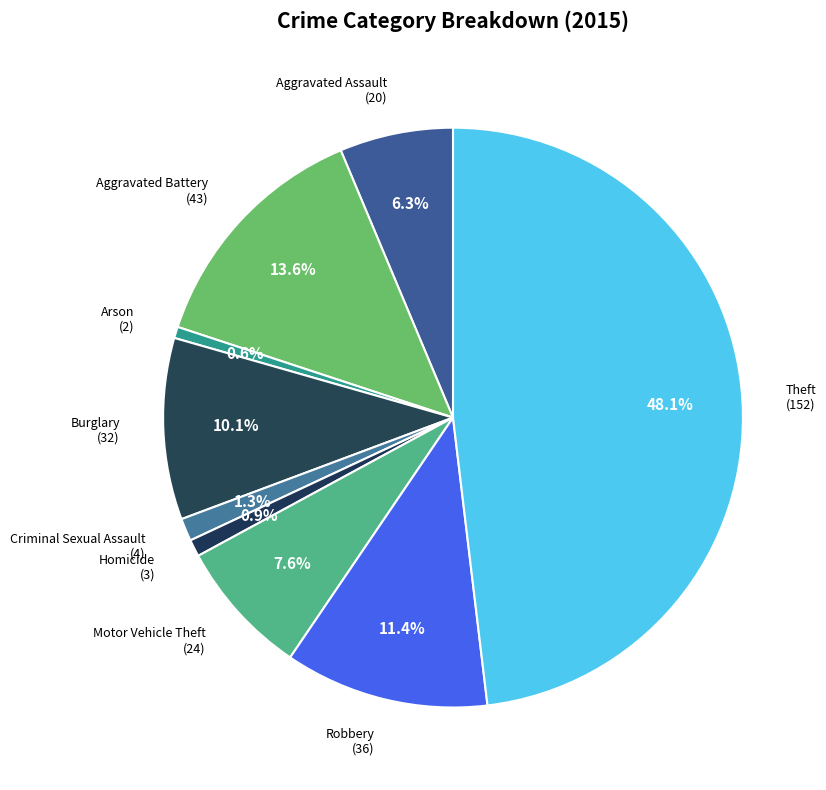

What is the ratio of the value at Robbery to the value at Motor Vehicle Theft?

1.5